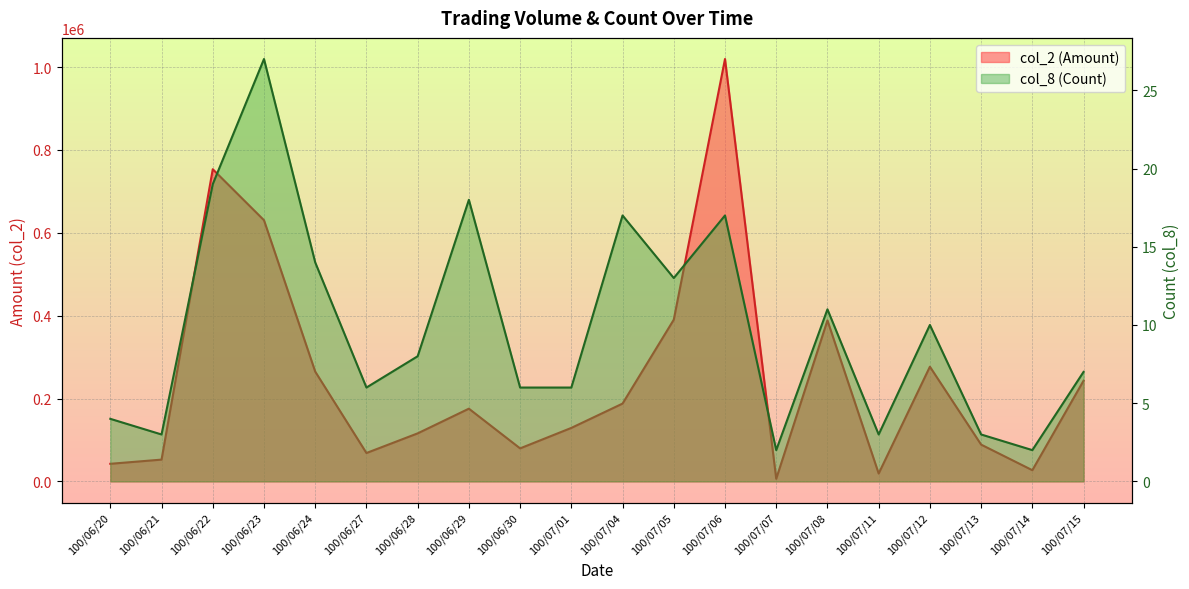

Is it true that col_8 (Count) equals 6 at 100/07/08?

False